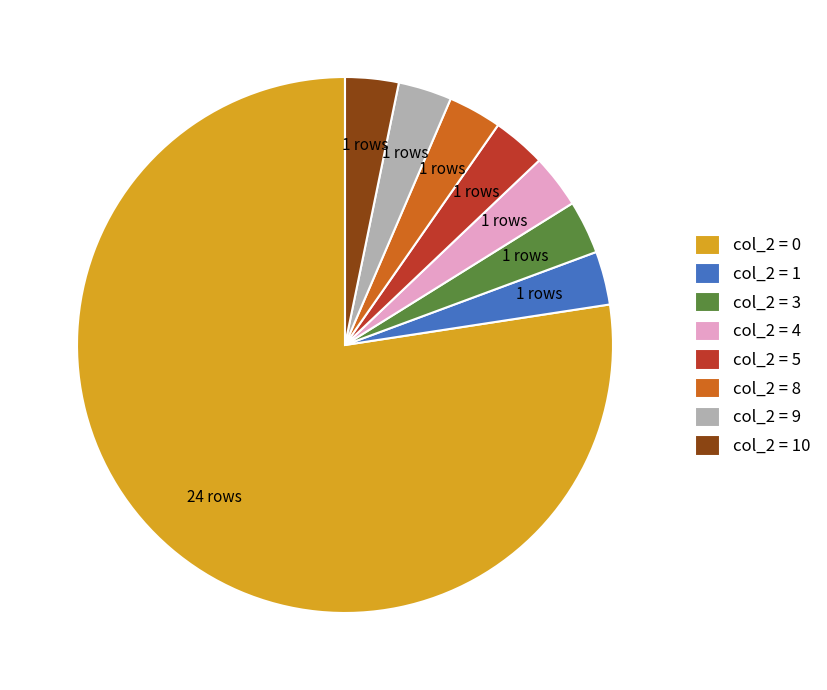

What is the ratio of the value at col_2 = 9 to the value at col_2 = 5?

1.0